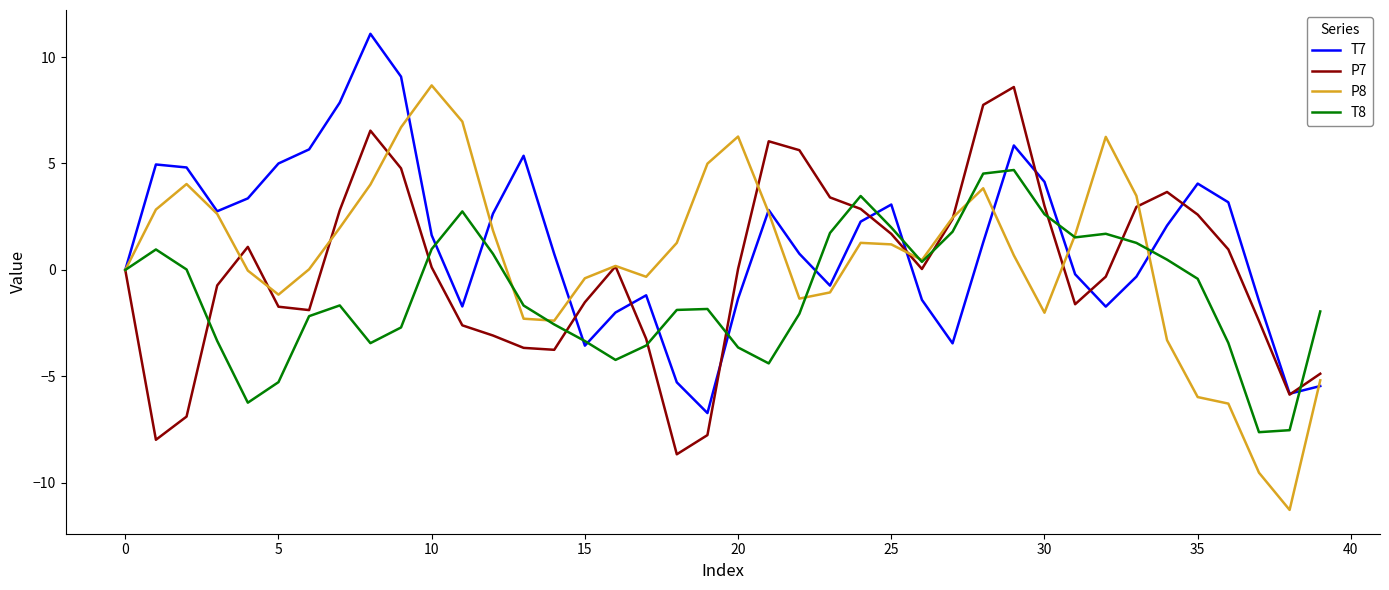

What is the greatest value displayed?

11.1